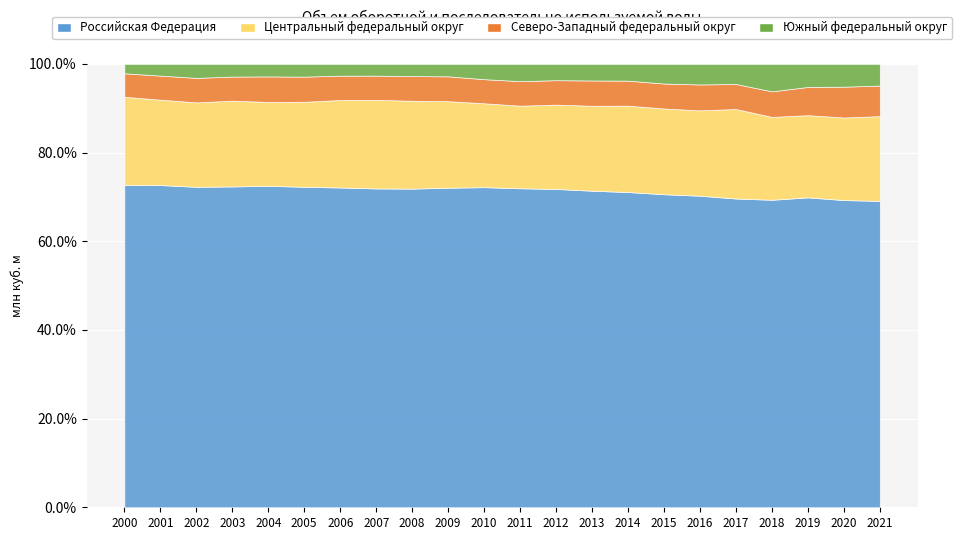

What is the value of the Южный федеральный округ point at the 14th from the left?

7270.0